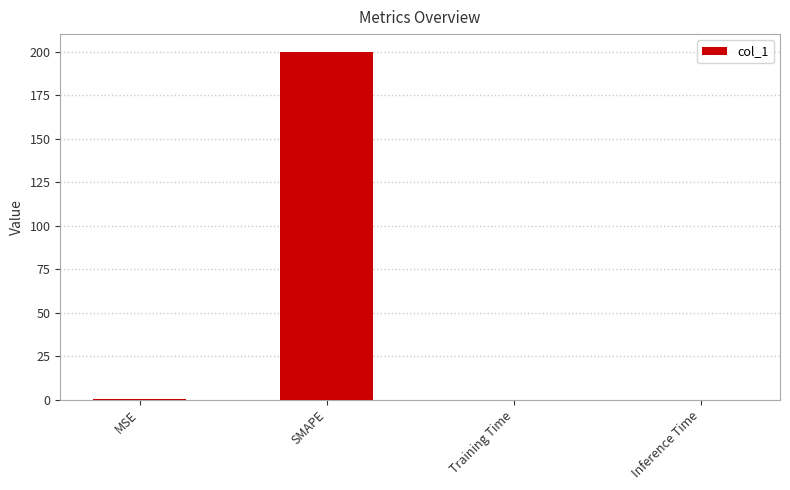

Between Training Time and SMAPE, which is larger?

SMAPE